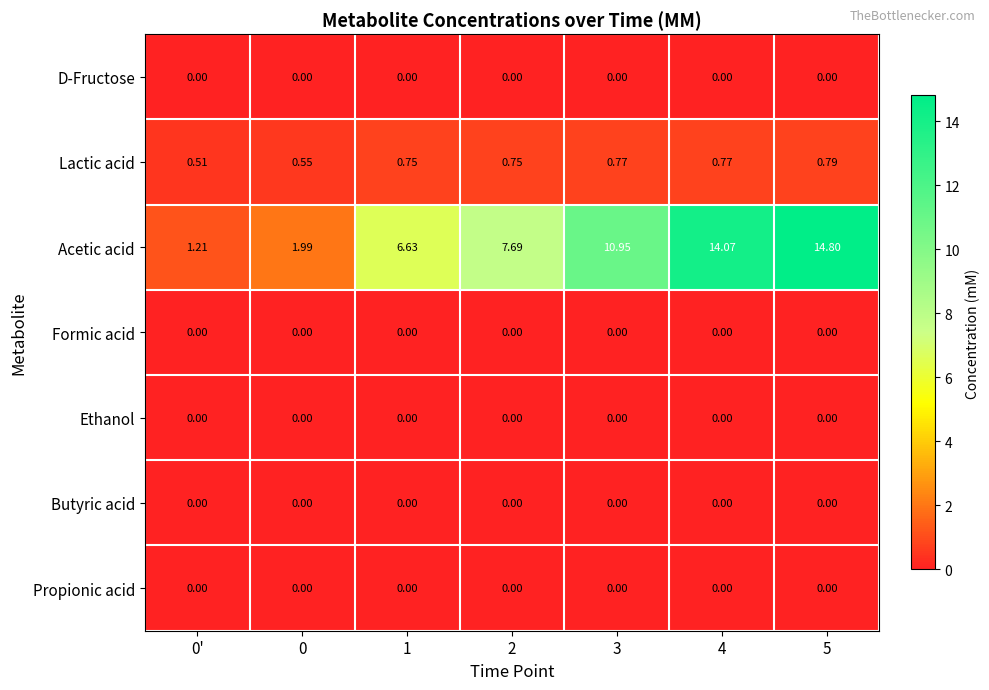

Which series has the largest range (max minus min)?

Acetic acid